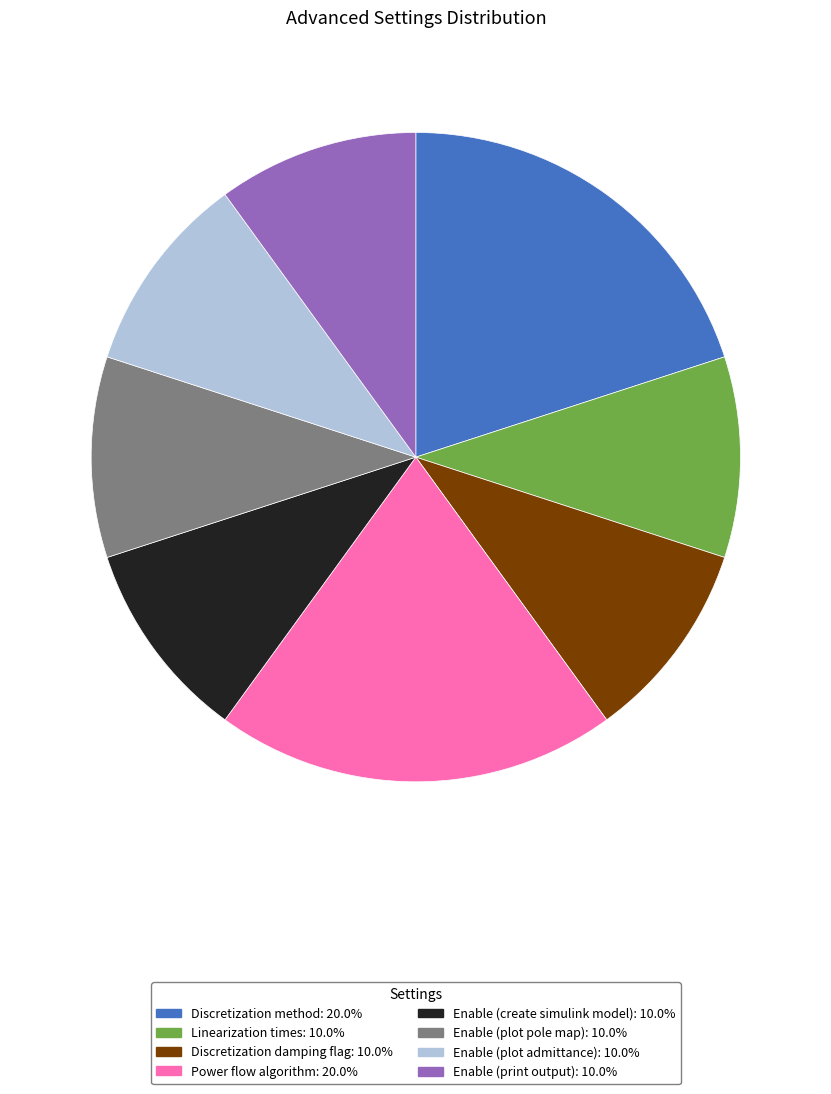

Does any single category account for the majority?

No